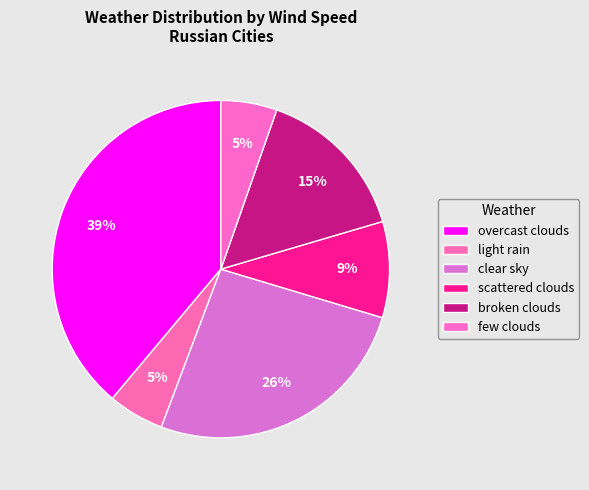

How many slices are in this pie chart?

6